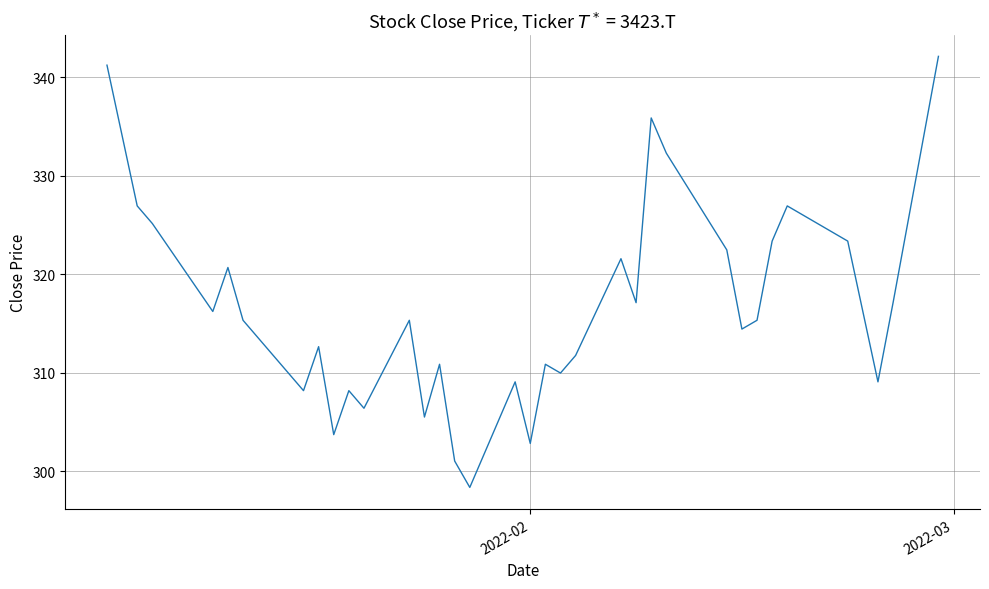

Does the chart have visible grid lines?

Yes